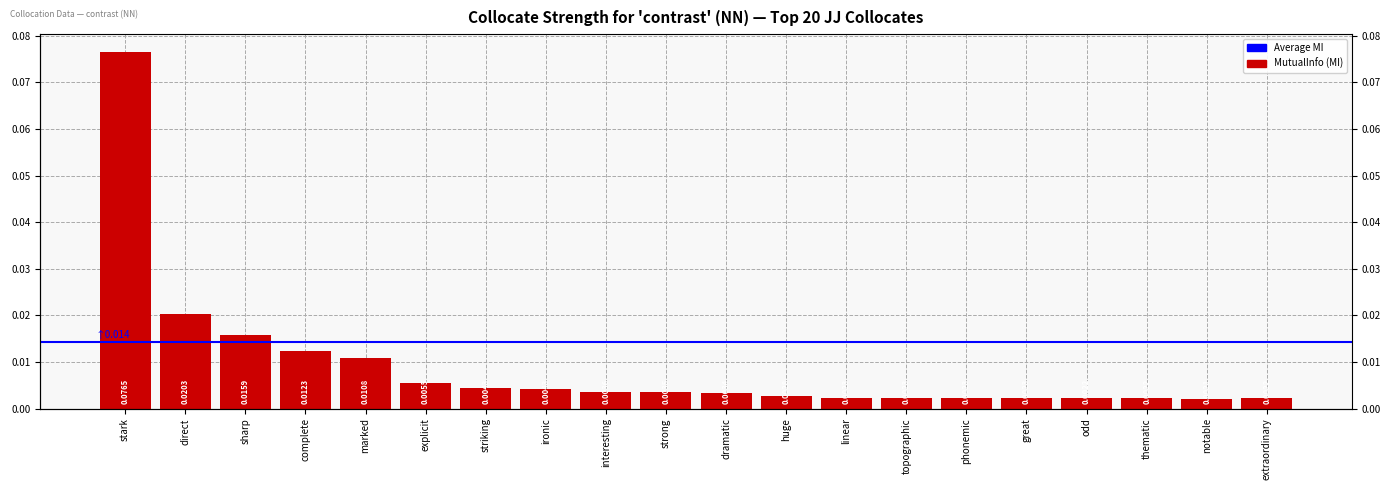

Rank the categories by value from lowest to highest.

notable, extraordinary, thematic, odd, great, phonemic, topographic, linear, huge, dramatic, strong, interesting, ironic, striking, explicit, marked, complete, sharp, direct, stark